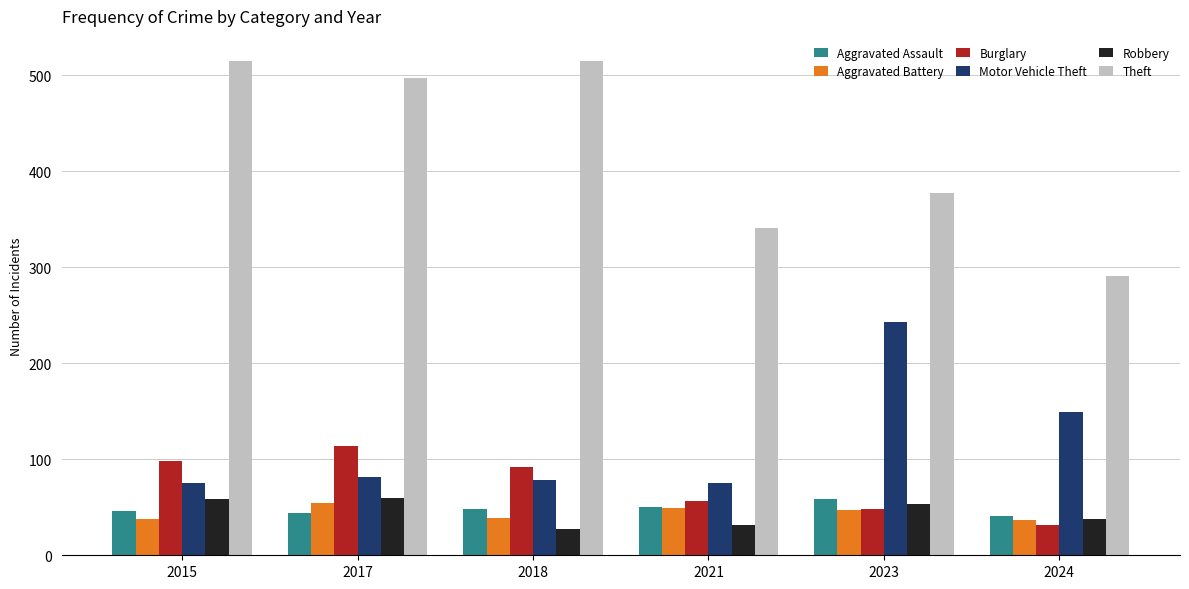

At how many categories does at least one series exceed 115?

6